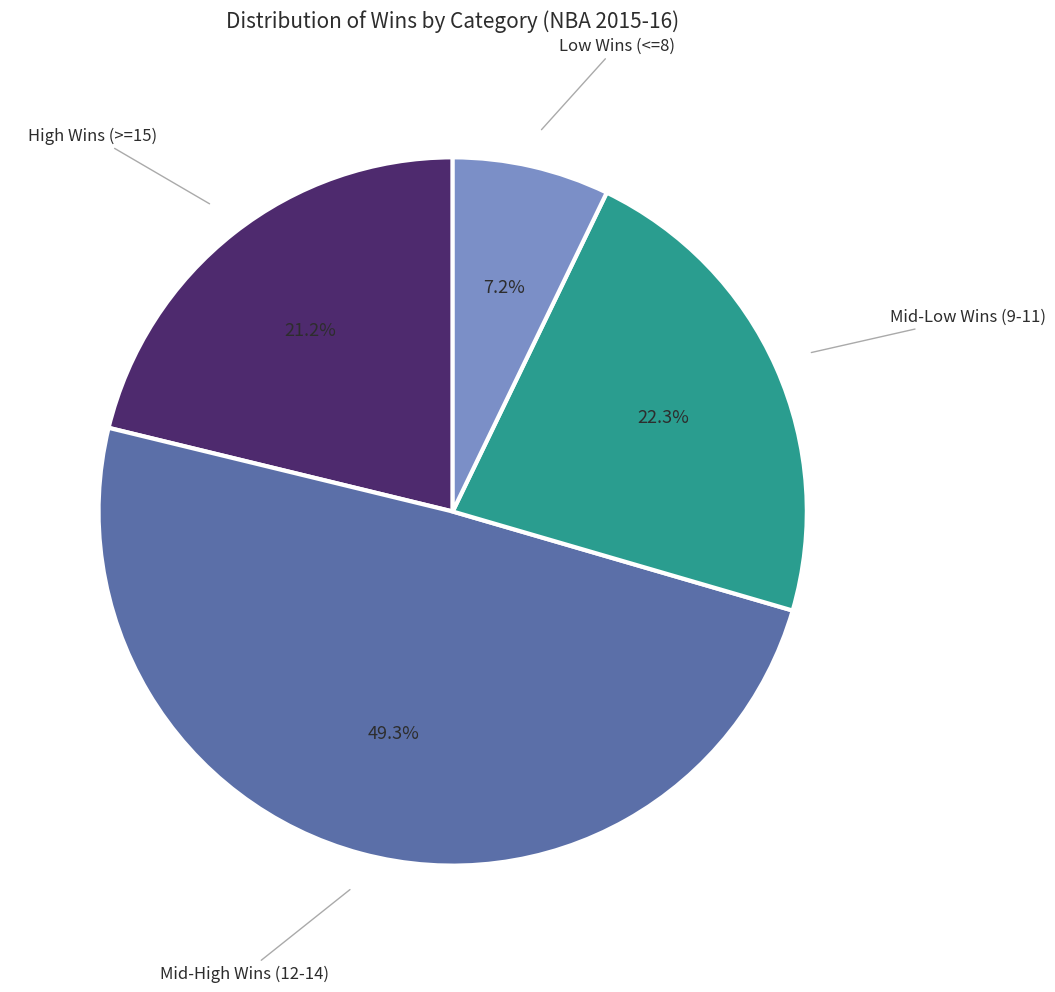

Does any single category account for the majority?

No